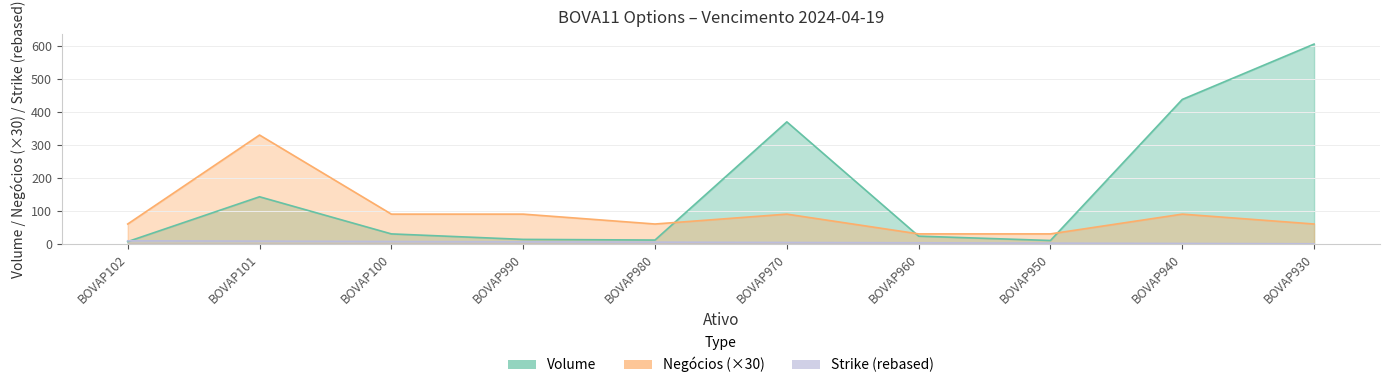

Reading left to right, what are all the values shown in this chart?

Volume: 6.7	142.7	30.0	13.3	11.3	370.0	23.1	10.0	438.0	606.0
Negócios: 60.0	330.0	90.0	90.0	60.0	90.0	30.0	30.0	90.0	60.0
Strike: 9.0	8.0	7.0	6.0	5.0	4.0	3.0	2.0	1.0	0.0